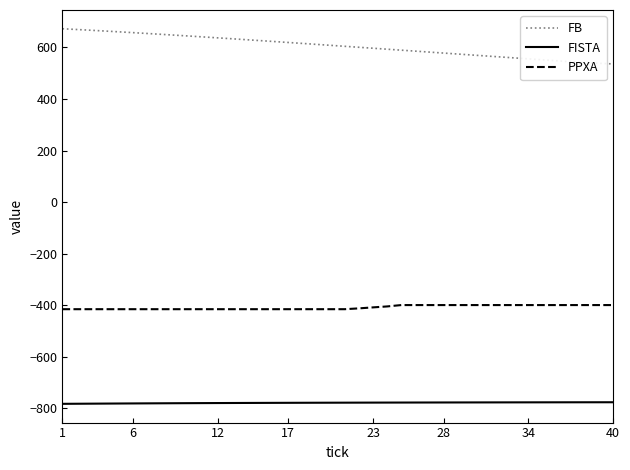

True or false: FB and FISTA intersect in this chart.

False